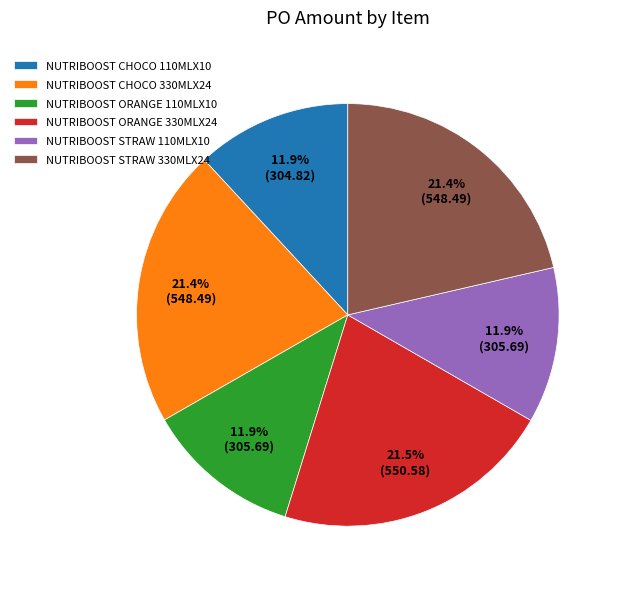

Does any single category account for the majority?

No